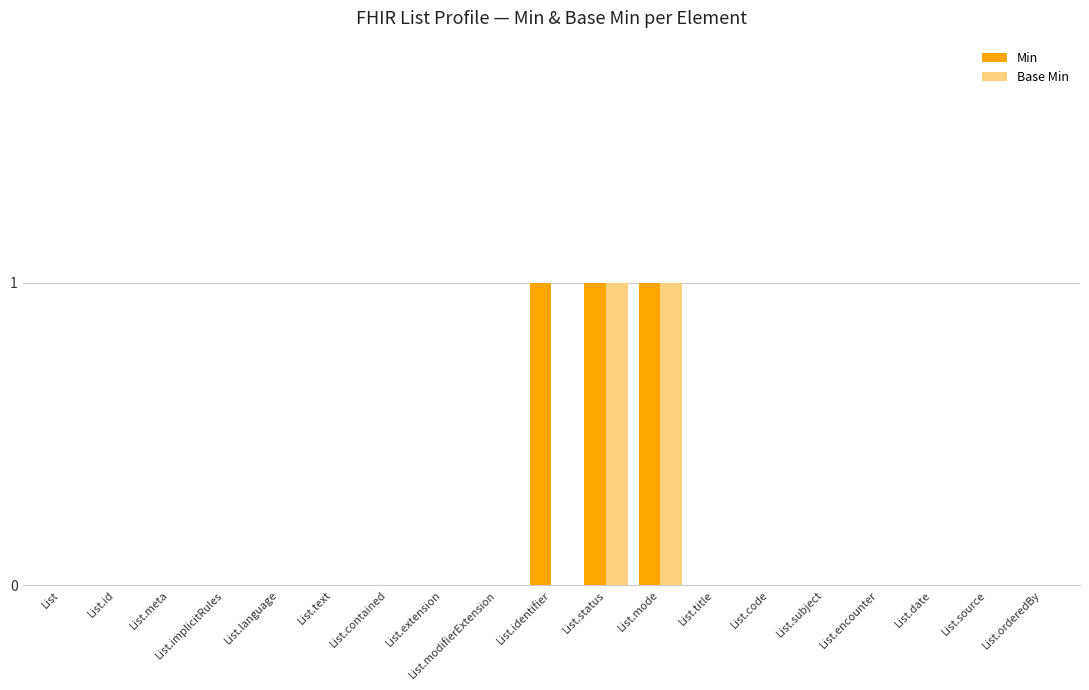

True or false: Base Min has a value of 0 at List.identifier.

True